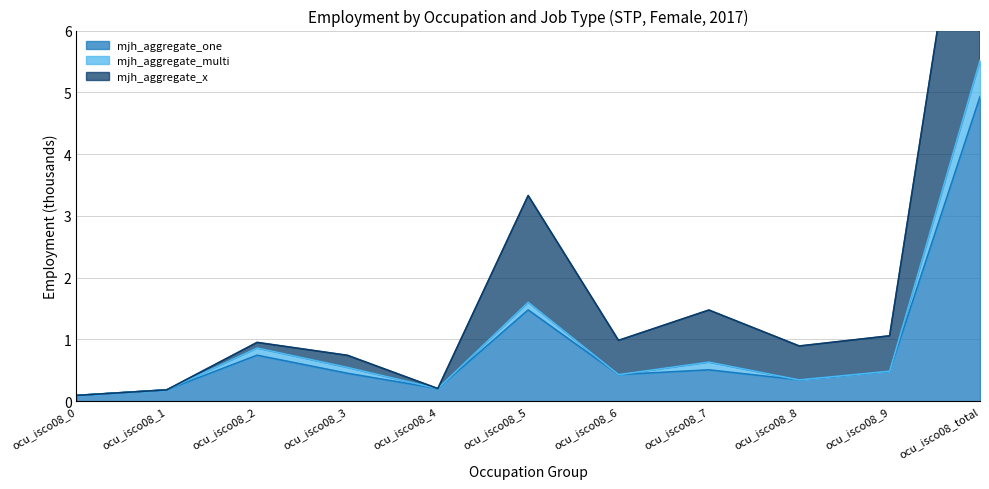

What is the approximate value of mjh_aggregate_x at ocu_isco08_5?

3.3